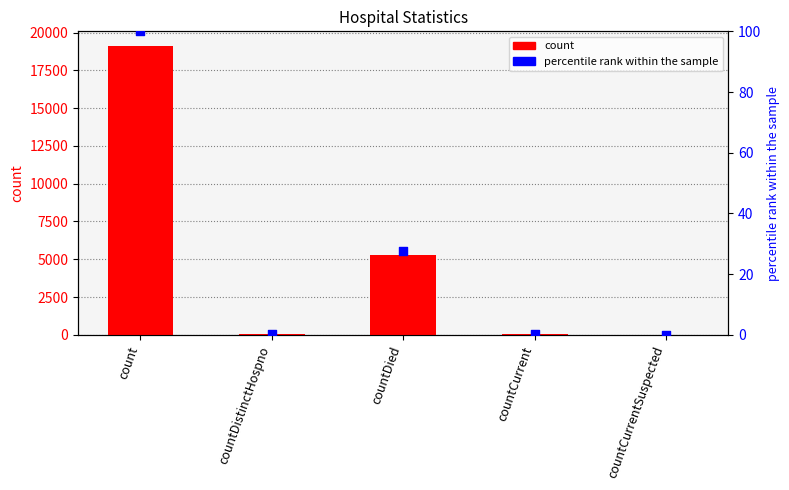

Which series reaches the maximum Y coordinate?

count